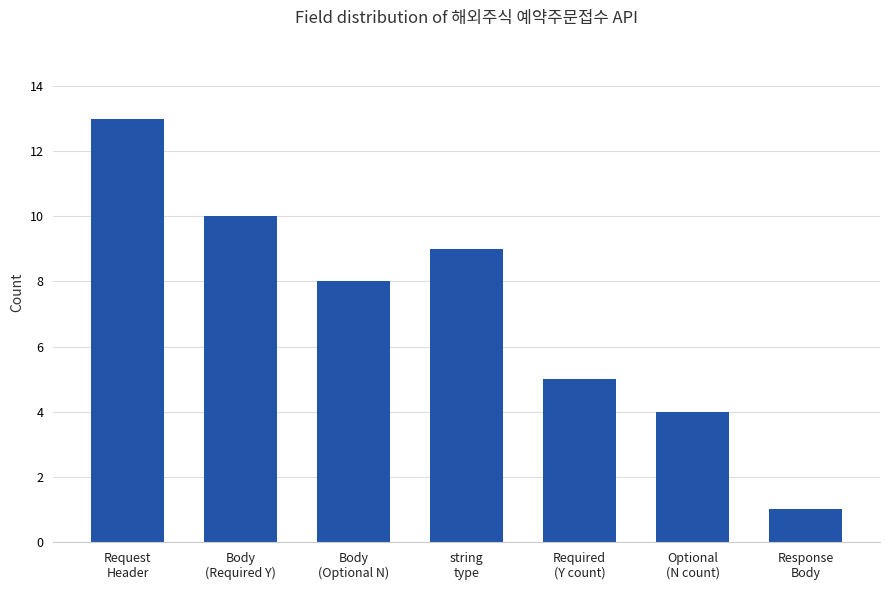

Reading left to right, list all the values displayed in this chart.

13	10	8	9	5	4	1